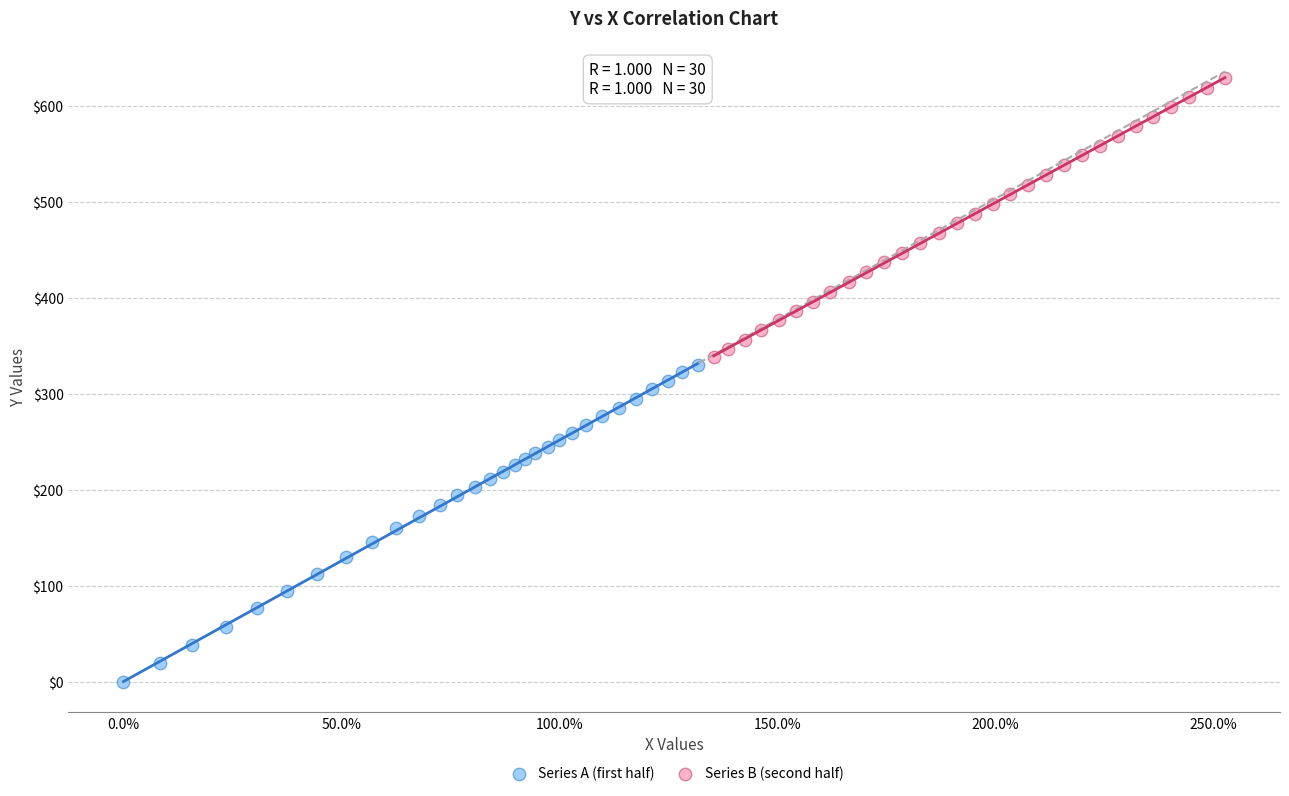

Which series contains the highest Y value?

Series B (second half)